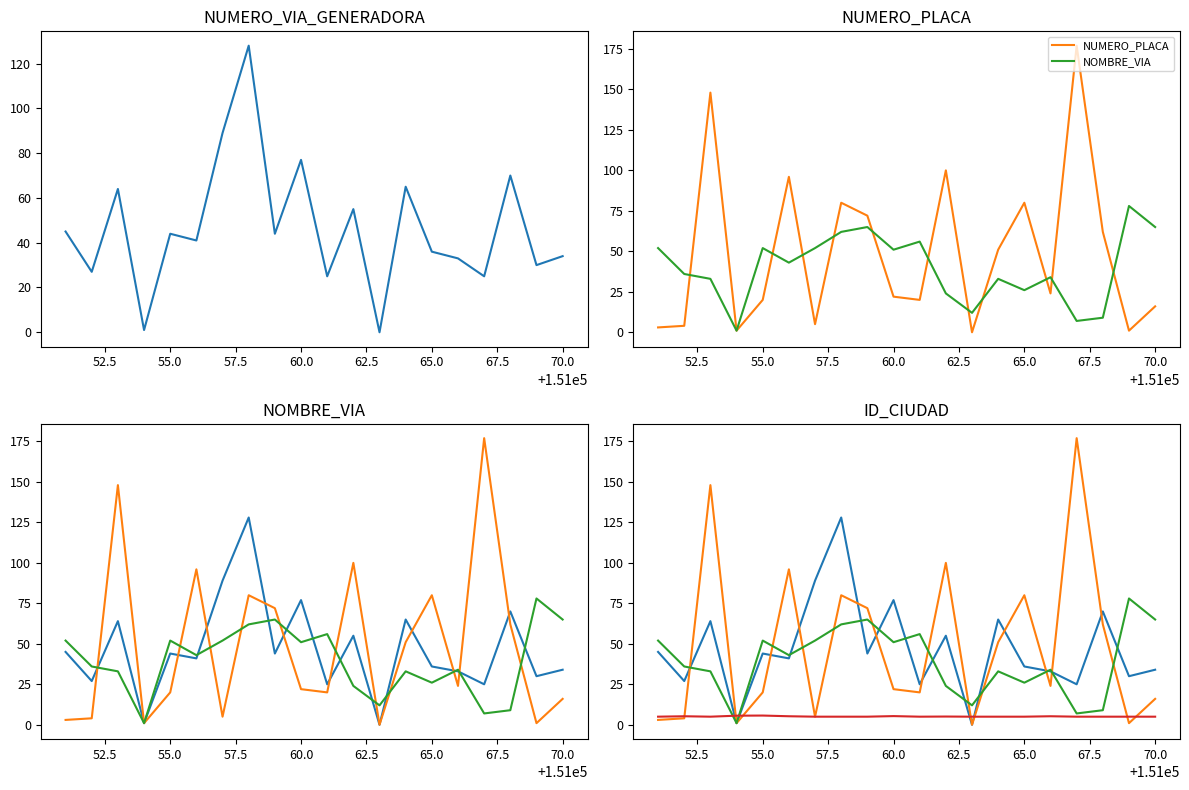

What is the difference between the maximum and minimum values in the NOMBRE_VIA series?

77.0